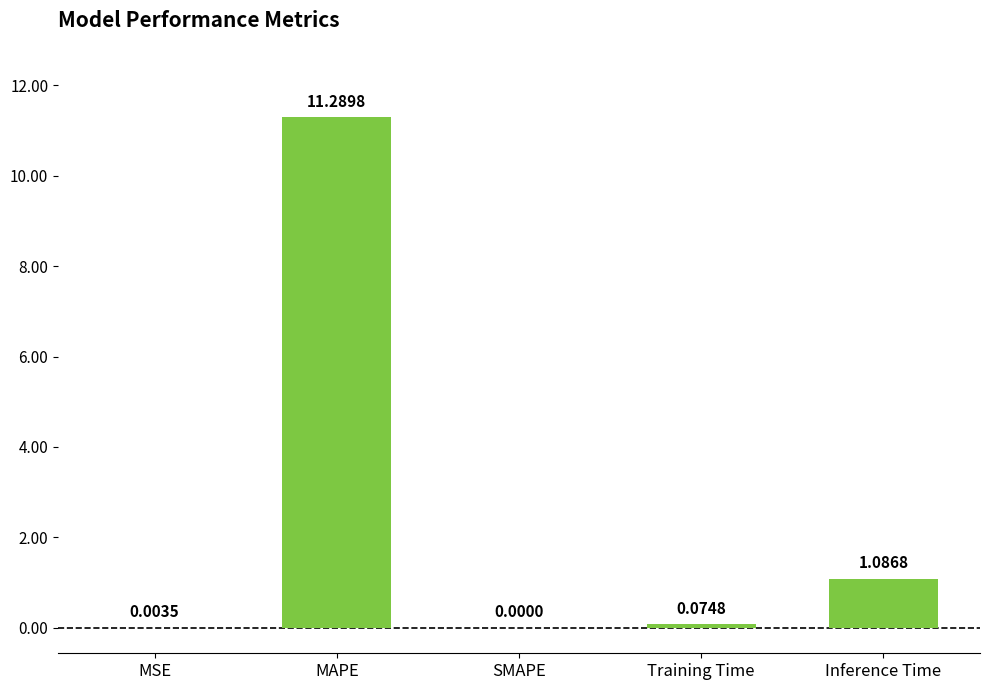

What is the sum of all values?

12.5